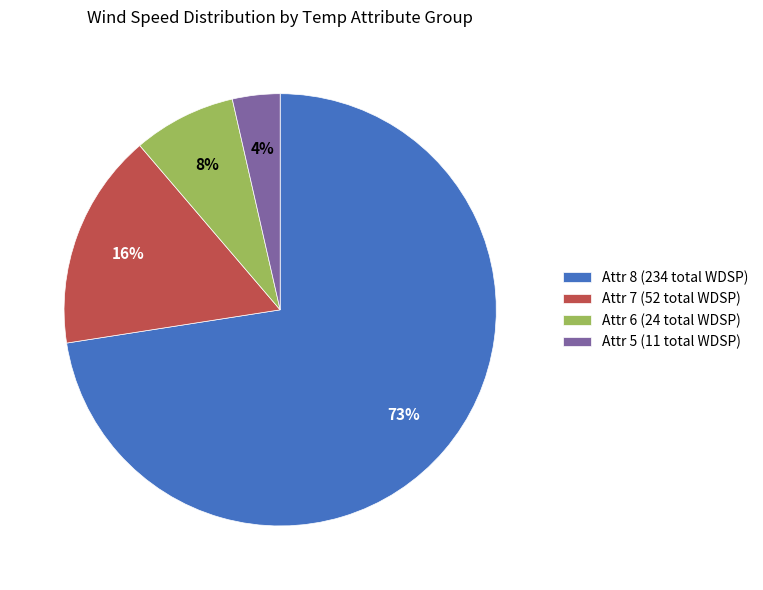

How many segments does this pie chart have?

4